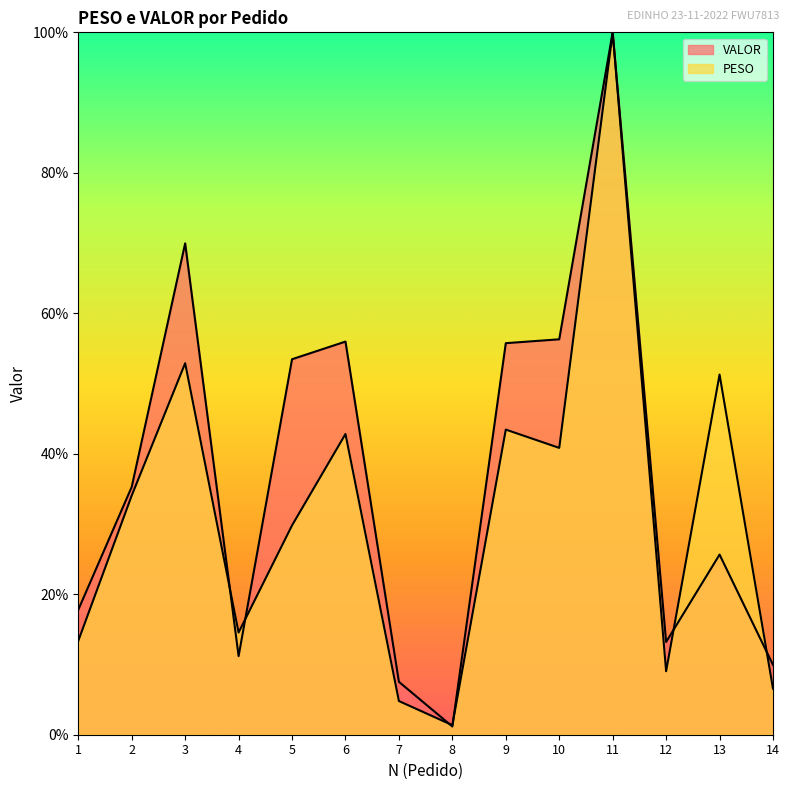

At which category does VALOR reach its first local valley?

4